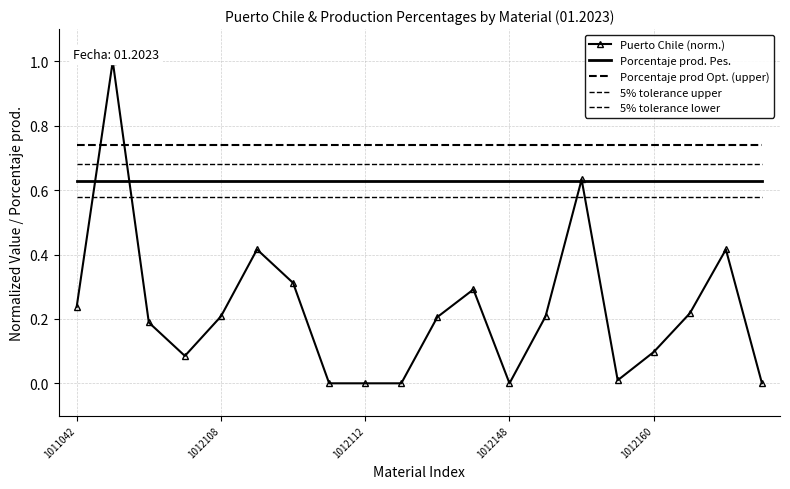

True or false: Porcentaje prod Opt. (upper) and 5% tolerance lower intersect in this chart.

False